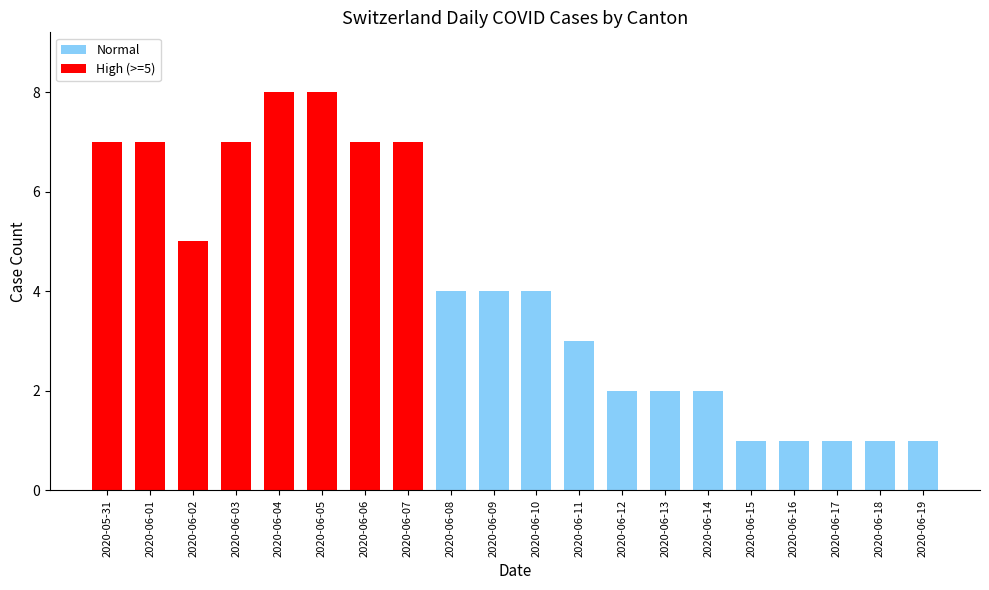

What is the greatest value displayed?

8